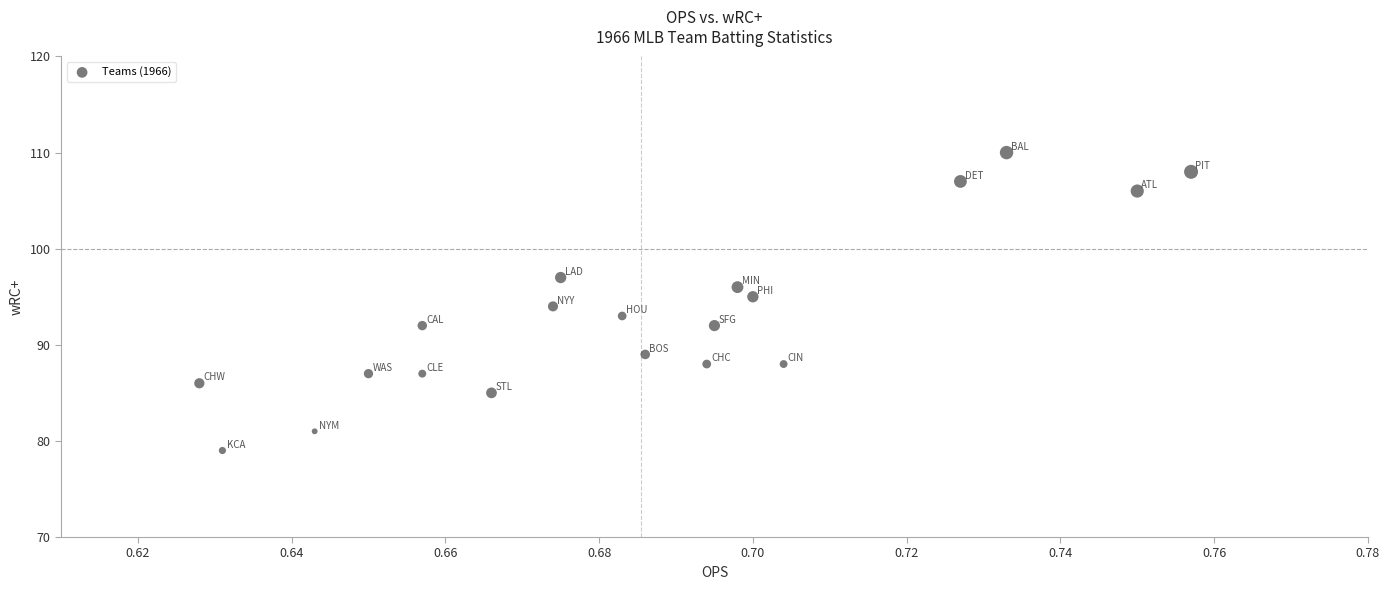

What is the range of Y values (max minus min)?

31